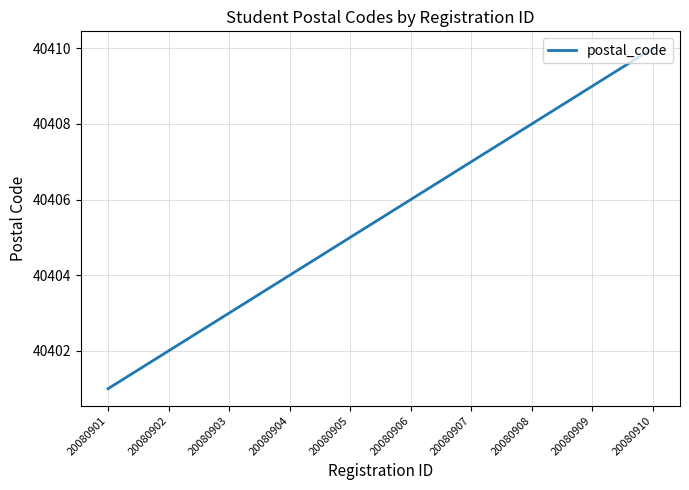

What value does the data have at 20080910?

40410